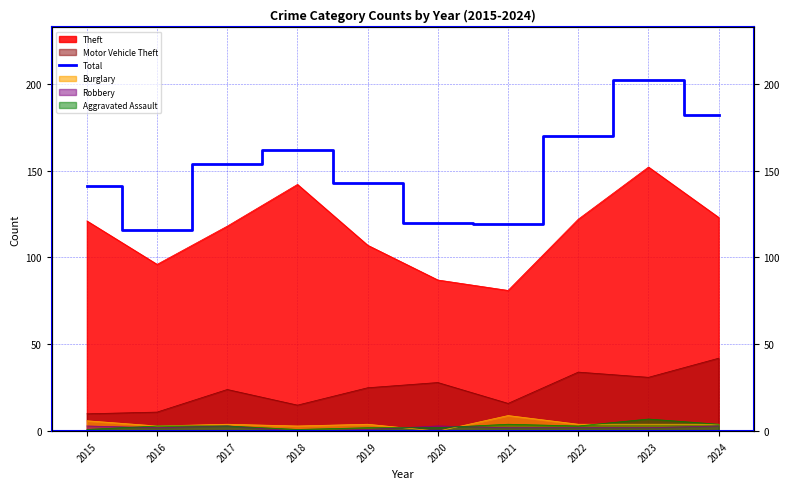

Is it true that the value at 2024 is 182?

True